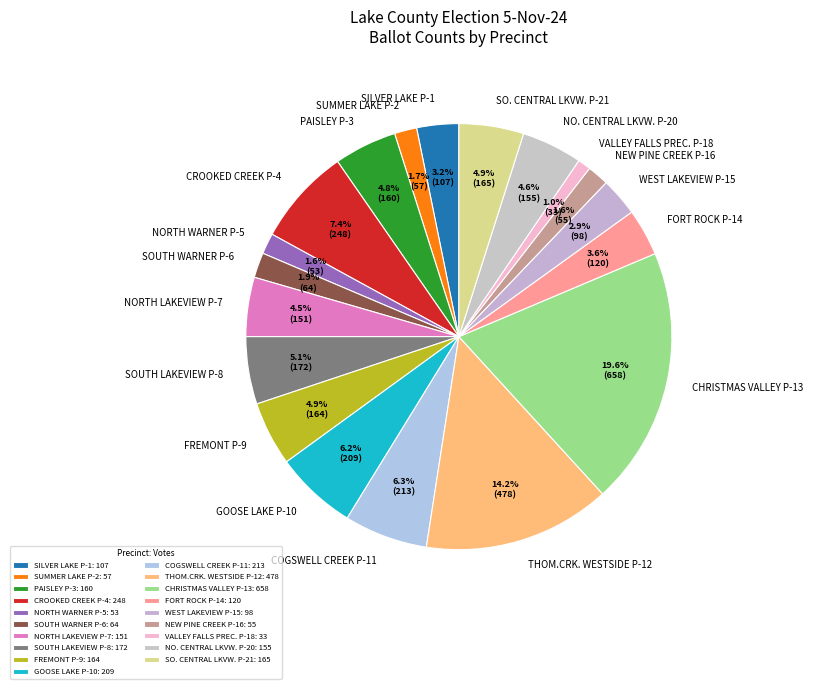

How many slices are in this pie chart?

19